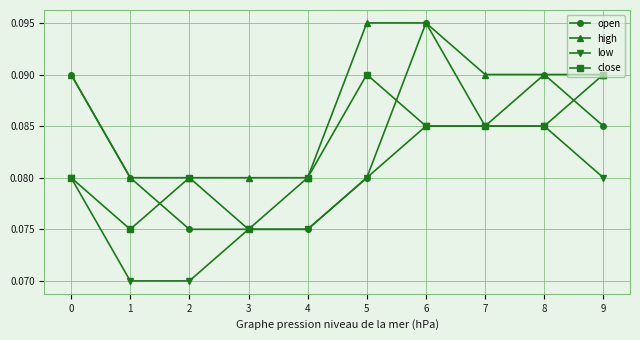

How many low values are between 0 and 1?

10